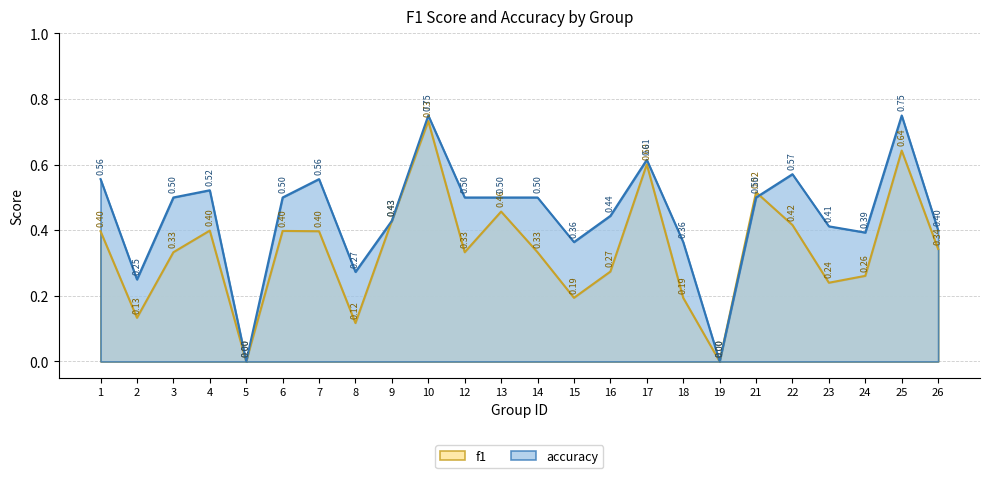

Reading right to left, list all the values displayed in this chart.

f1: 26=0.3	25=0.6	24=0.3	23=0.2	22=0.4	21=0.5	19=0.0	18=0.2	17=0.6	16=0.3	15=0.2	14=0.3	13=0.5	12=0.3	10=0.7	9=0.4	8=0.1	7=0.4	6=0.4	5=0.0	4=0.4	3=0.3	2=0.1	1=0.4
accuracy: 26=0.4	25=0.8	24=0.4	23=0.4	22=0.6	21=0.5	19=0.0	18=0.4	17=0.6	16=0.4	15=0.4	14=0.5	13=0.5	12=0.5	10=0.8	9=0.4	8=0.3	7=0.6	6=0.5	5=0.0	4=0.5	3=0.5	2=0.2	1=0.6